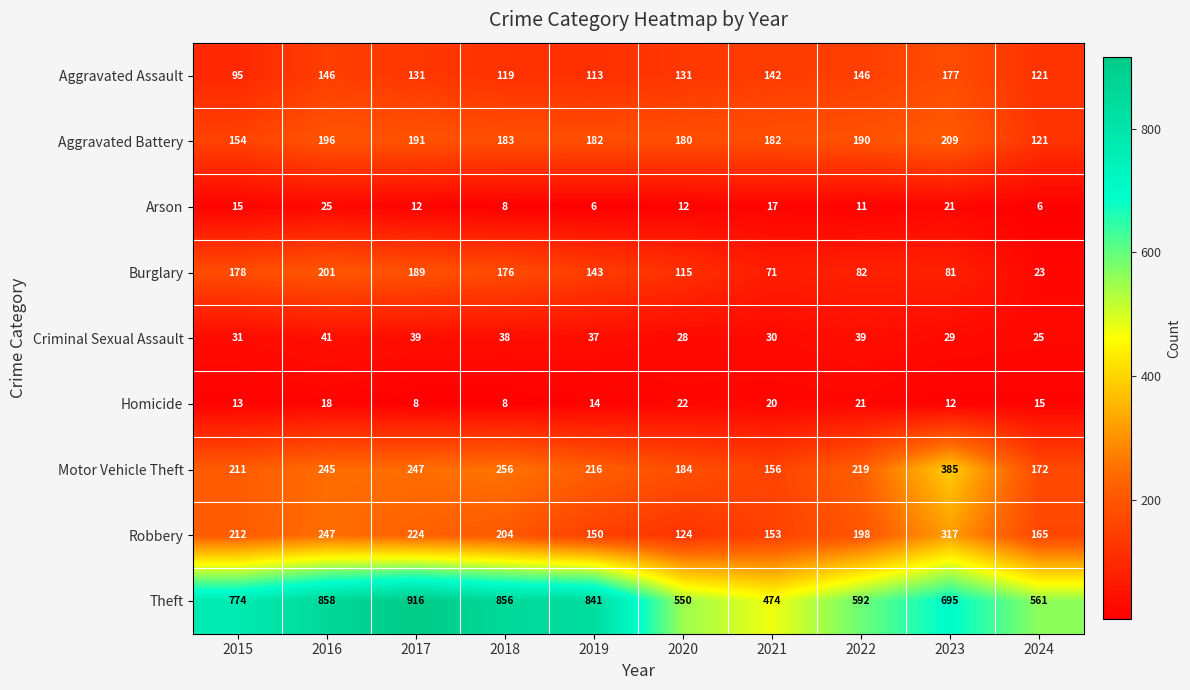

What is the total value across all series at 2022?

1498